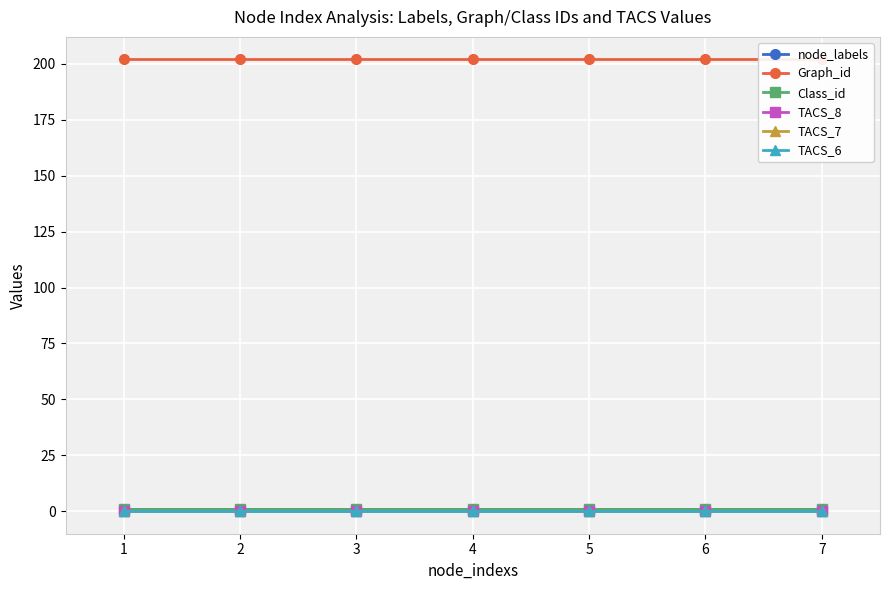

True or false: Graph_id and TACS_6 intersect in this chart.

False